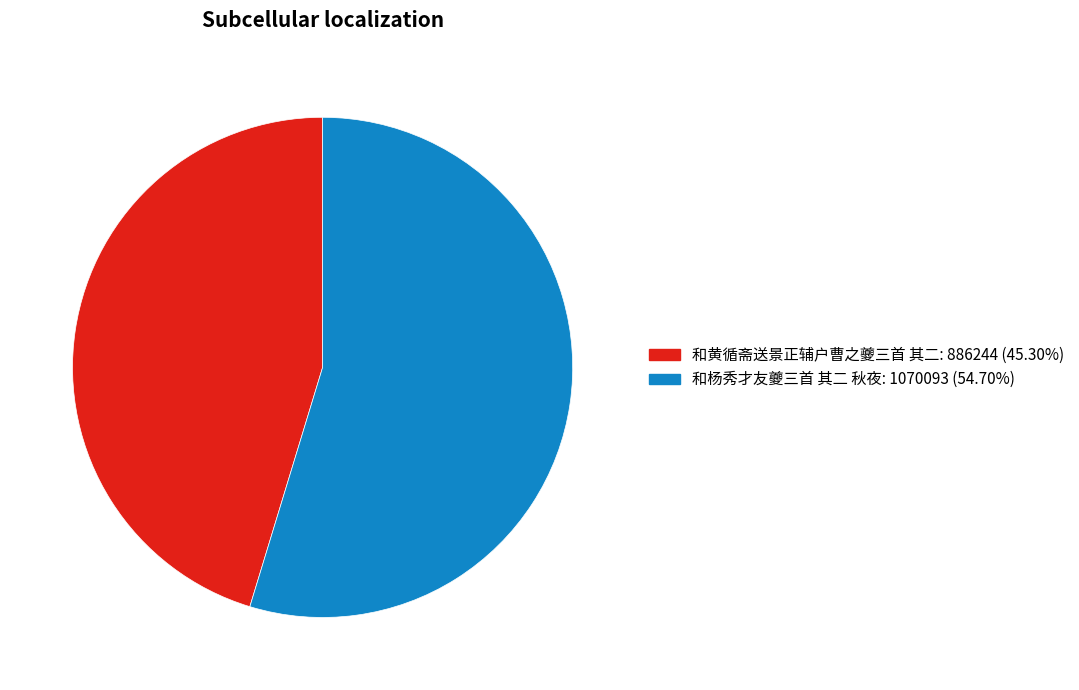

What is the ratio of the value at 和黄循斋送景正辅户曹之夔三首 其二 to the value at 和杨秀才友夔三首 其二 秋夜?

0.8